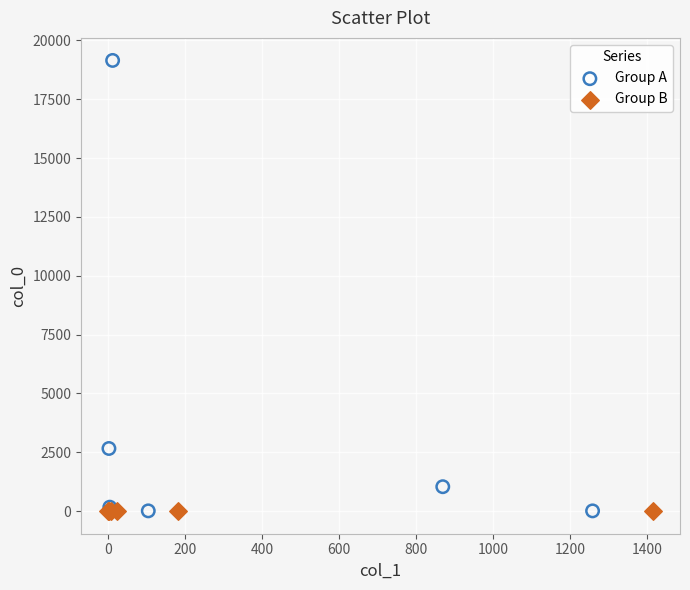

Which series reaches the maximum Y coordinate?

Group A